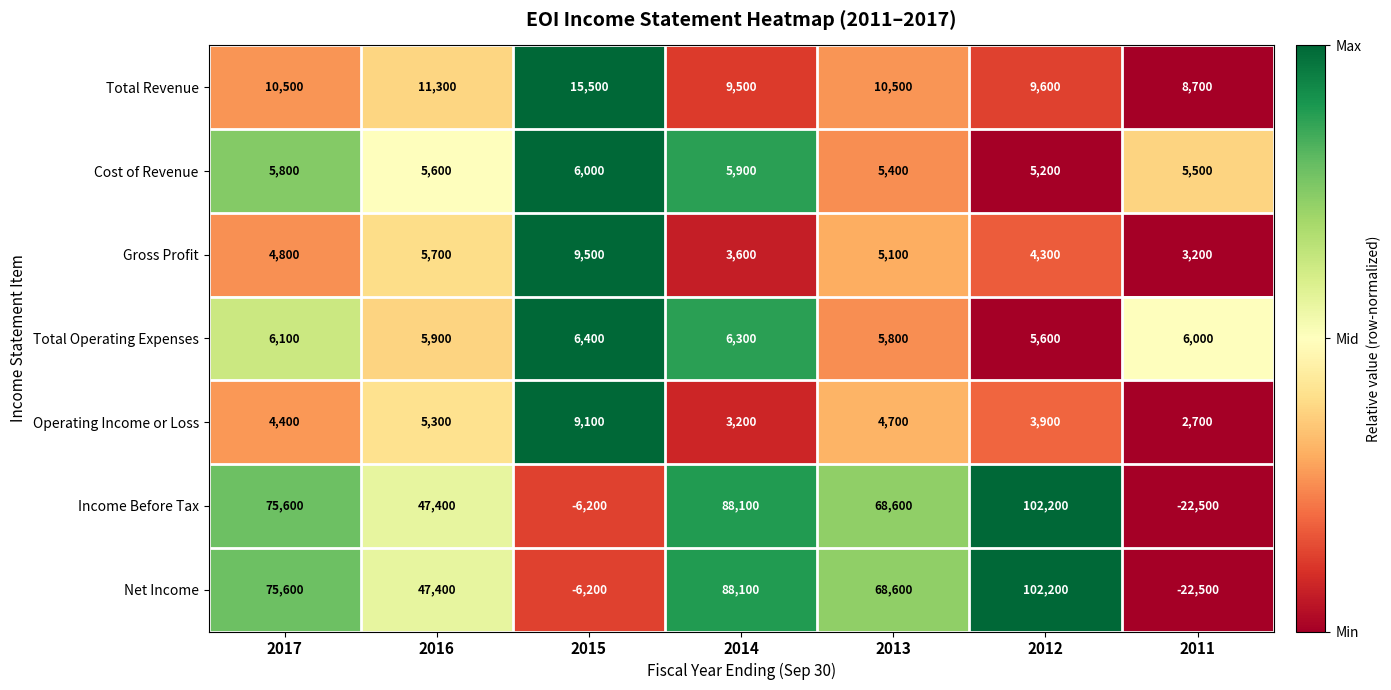

What is the sum of the Total Operating Expenses values at 2011 and 2017?

12100